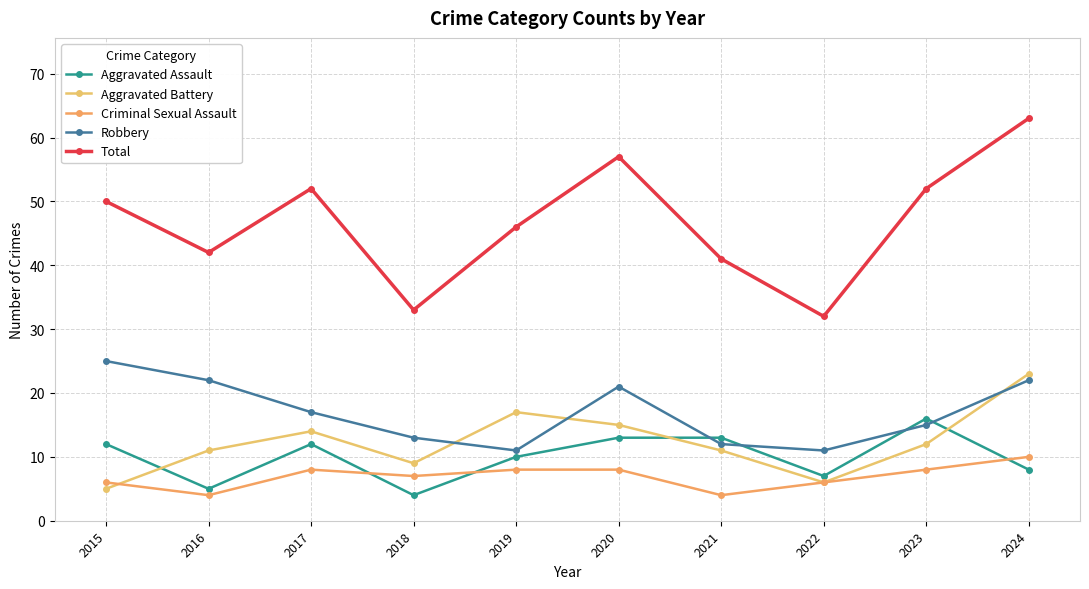

What is the difference between the maximum and minimum values in the Robbery series?

14